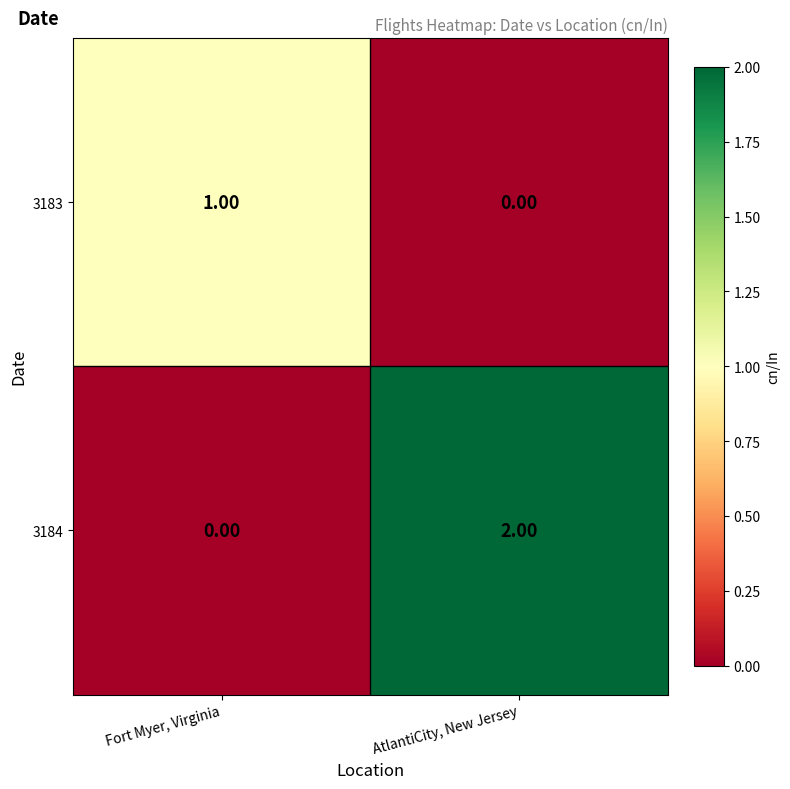

List the series in order of their overall mean, lowest first.

3183, 3184